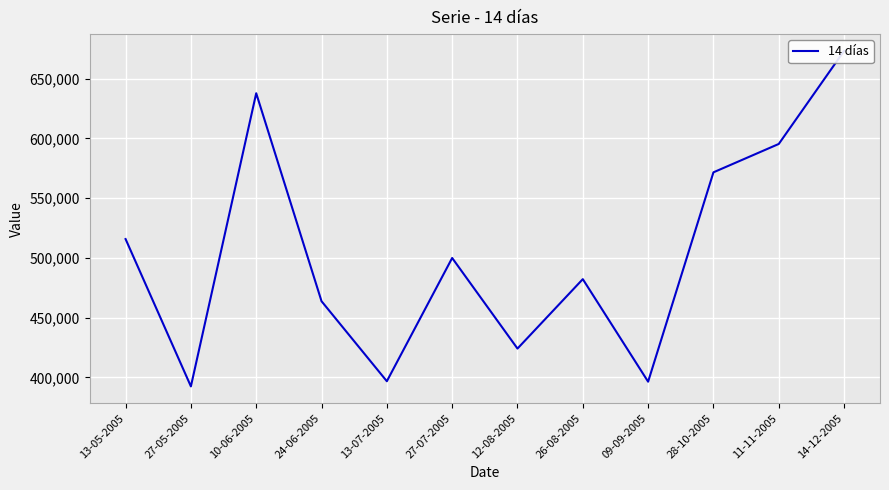

Which has a higher value, 14-12-2005 or 11-11-2005?

14-12-2005